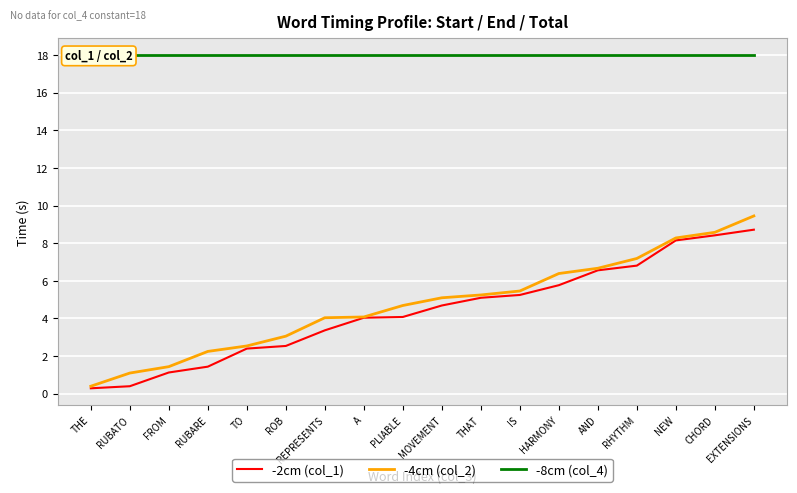

True or false: -2cm (col_1) has a value of 5.1 at THAT.

True